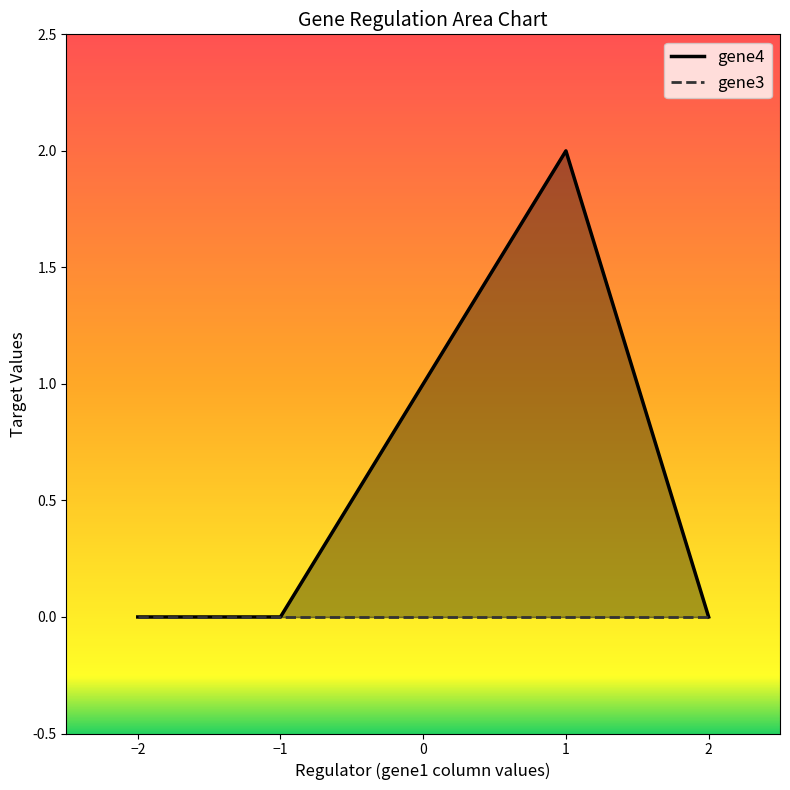

Which series has the widest spread of values?

gene4